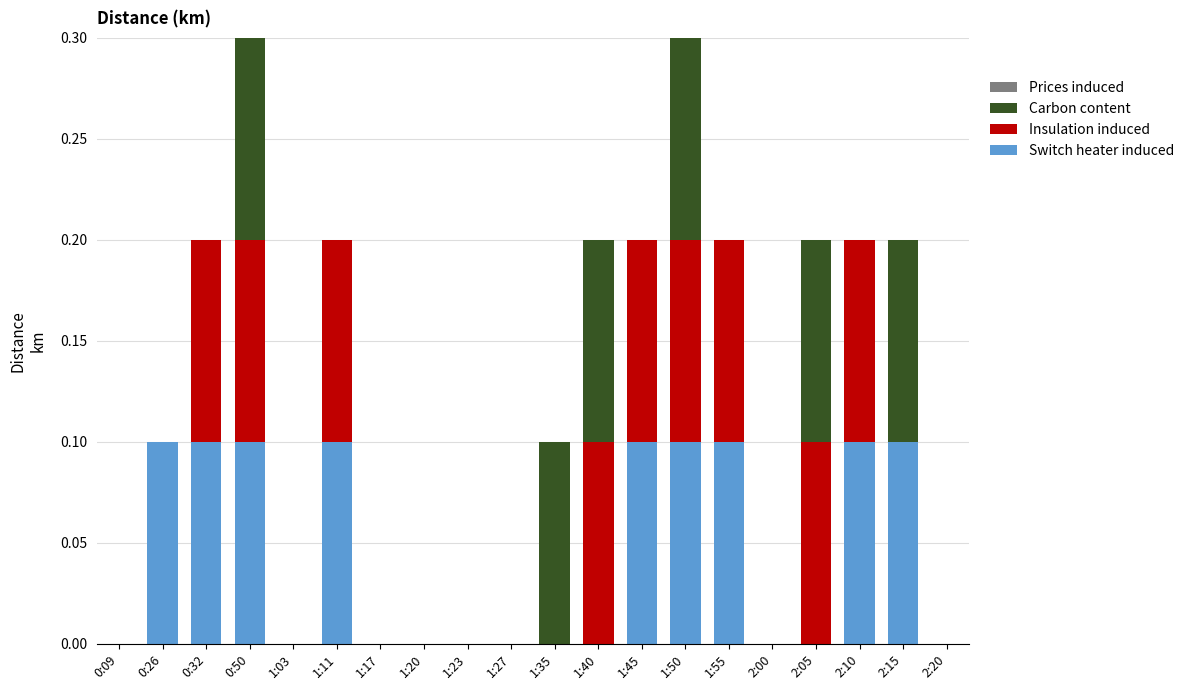

How many categories are shown in the chart?

20